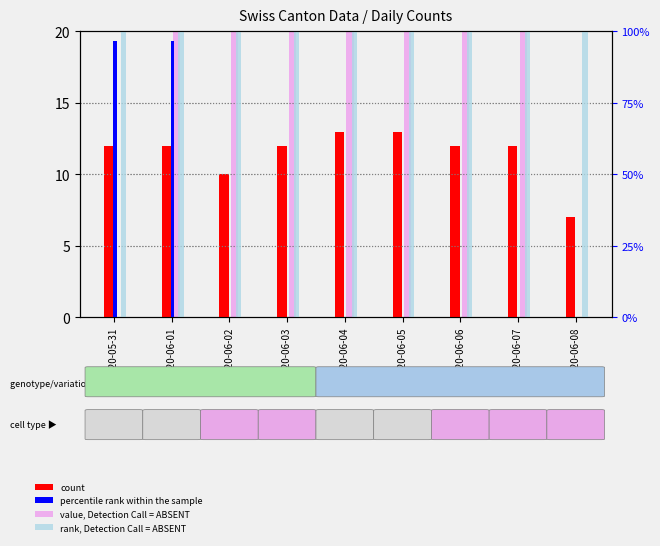

Which category has the highest value in the value, Detection Call = ABSENT series?

2020-06-01